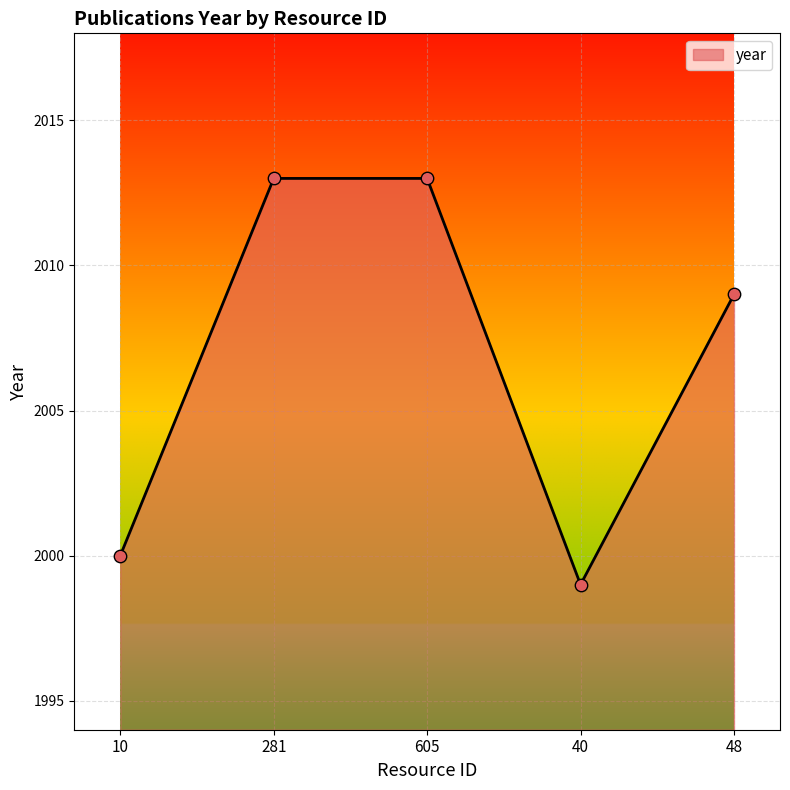

What is the change in value from 10 to 281?

+13